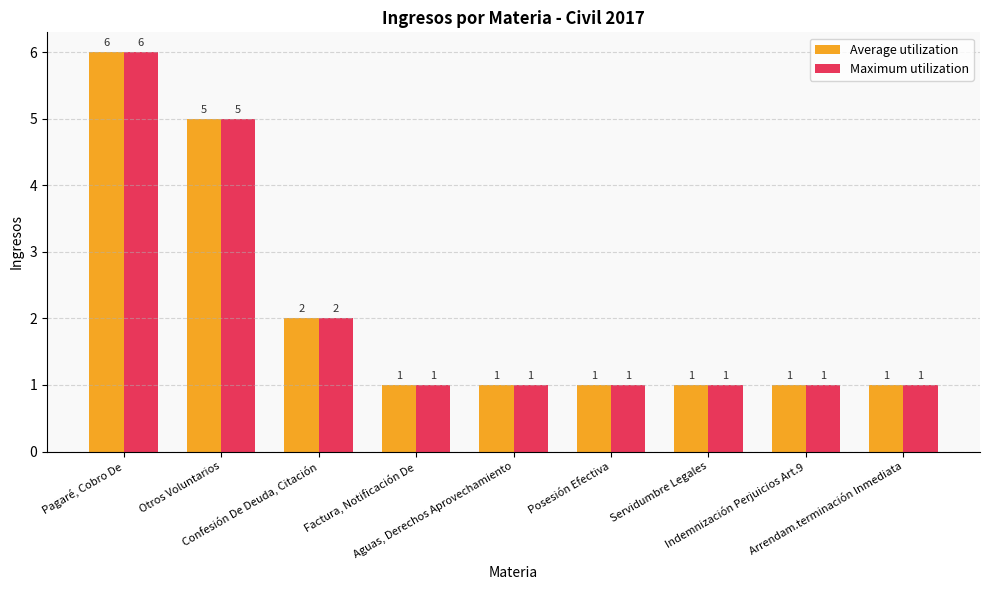

What are all the series names shown in the legend?

Average utilization, Maximum utilization